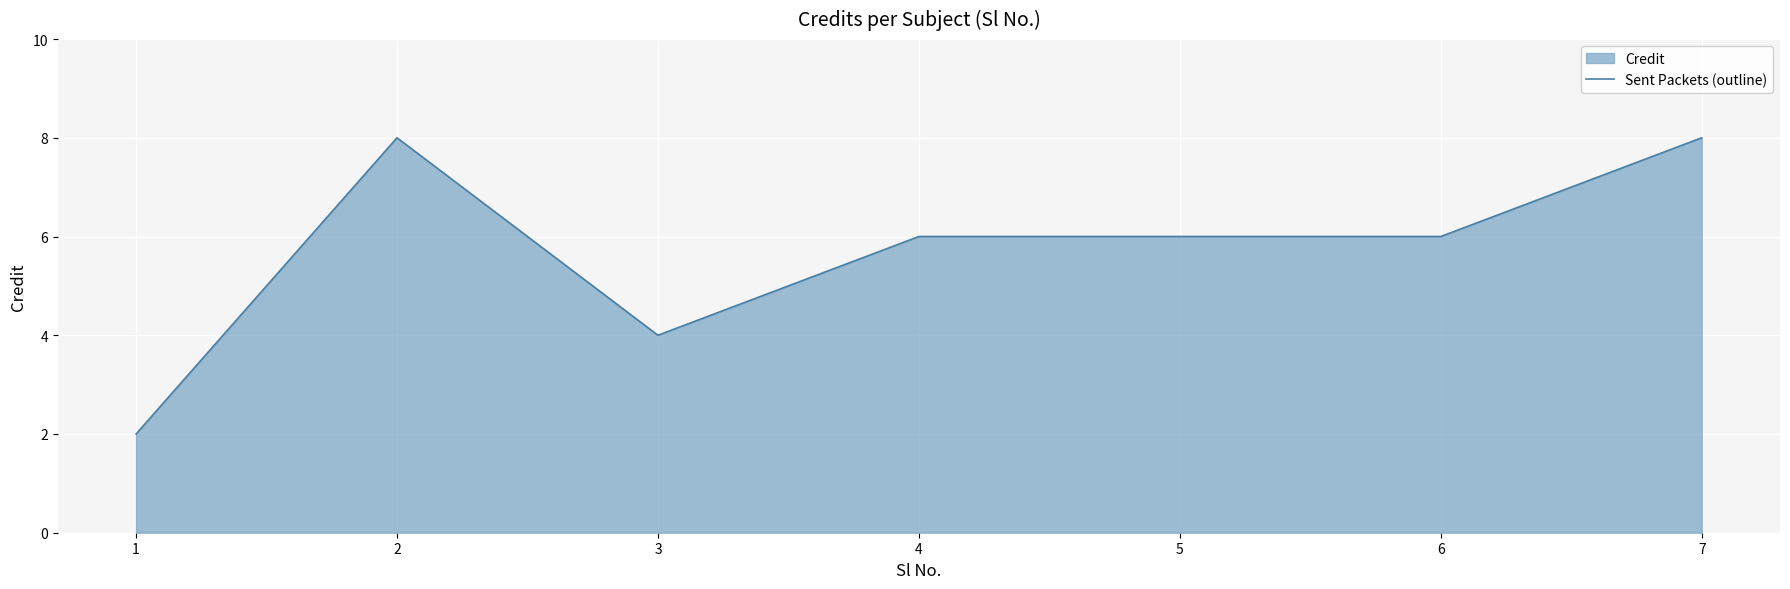

What is the difference between the values at 4 and 1?

4